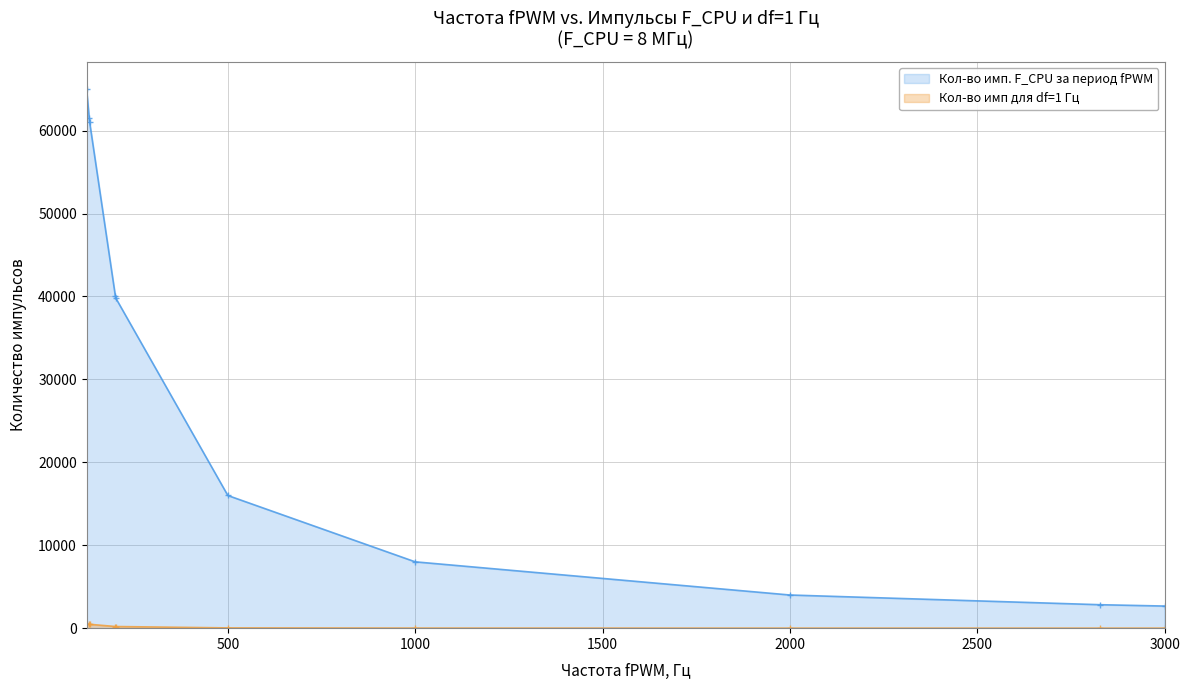

What value does the Кол-во имп для df=1 Гц series have at 500?

32.0